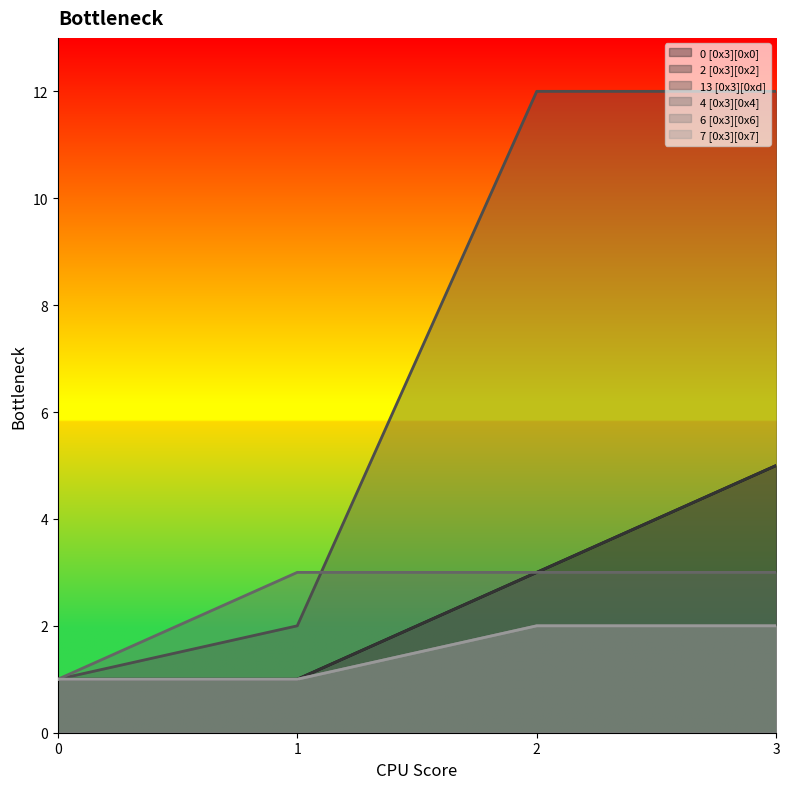

True or false: 4 [0x3][0x4] has more than 1 interior local peaks.

False